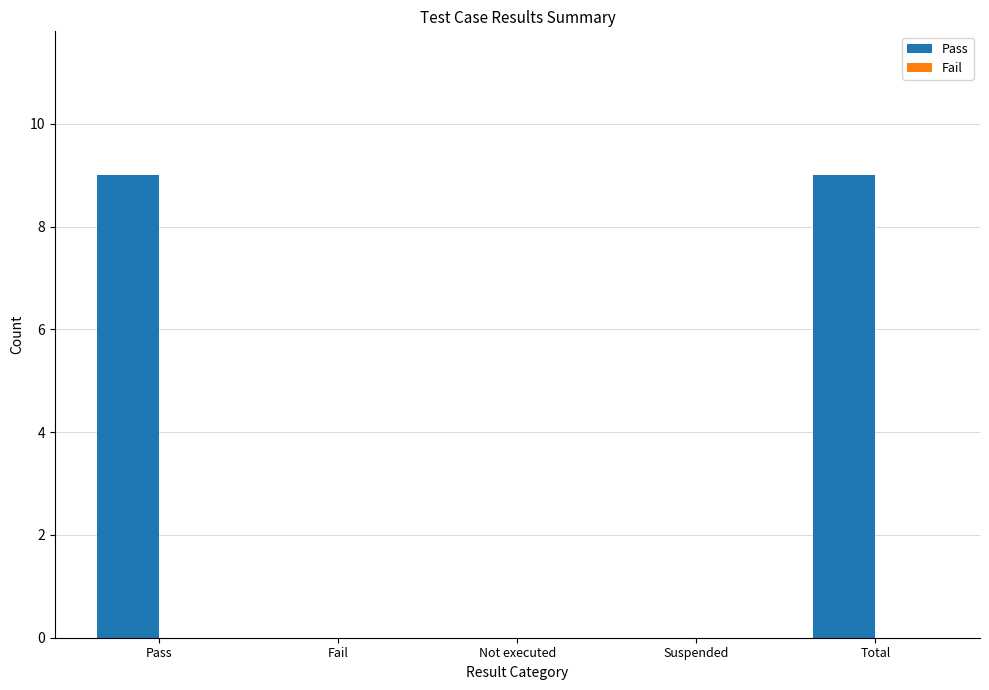

What is the approximate value at Pass?

9